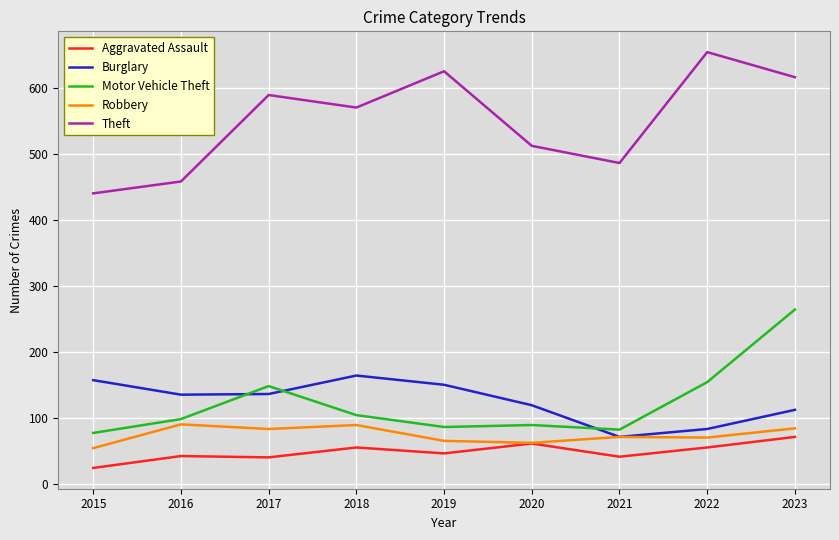

Does the chart display data point markers on the line(s)?

No